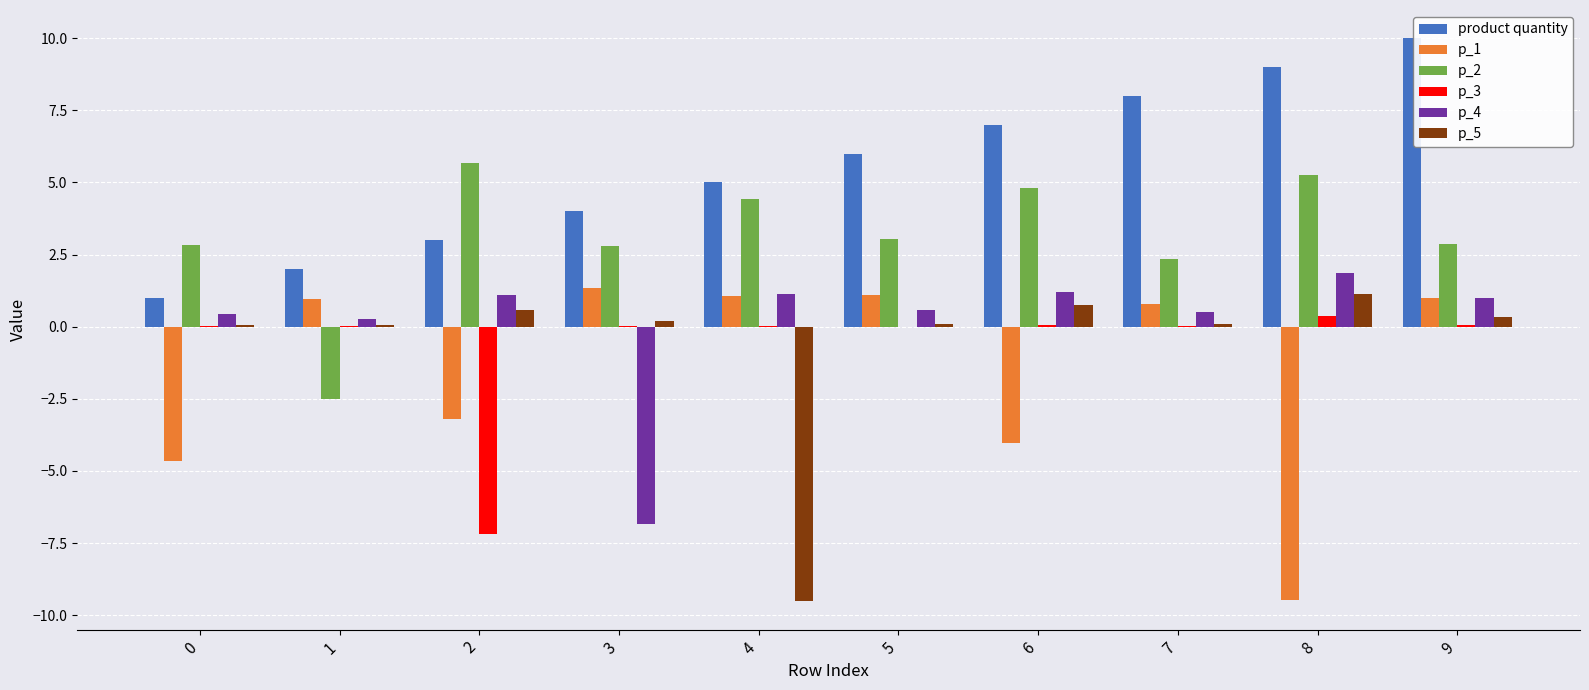

Which series changed the most between 4 and 6?

p_5